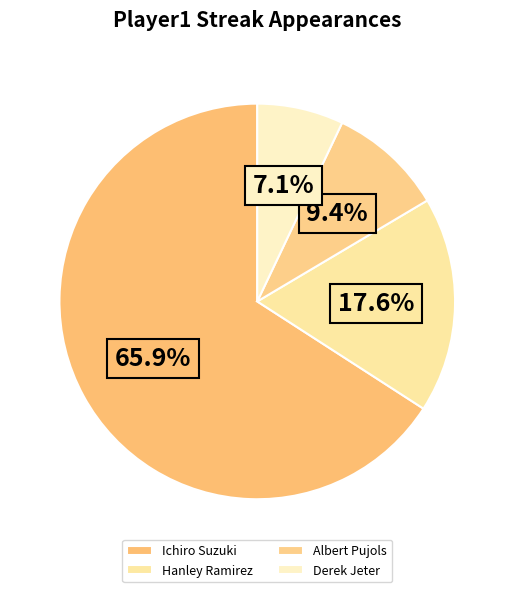

What is the change in value from Albert Pujols to Derek Jeter?

-2